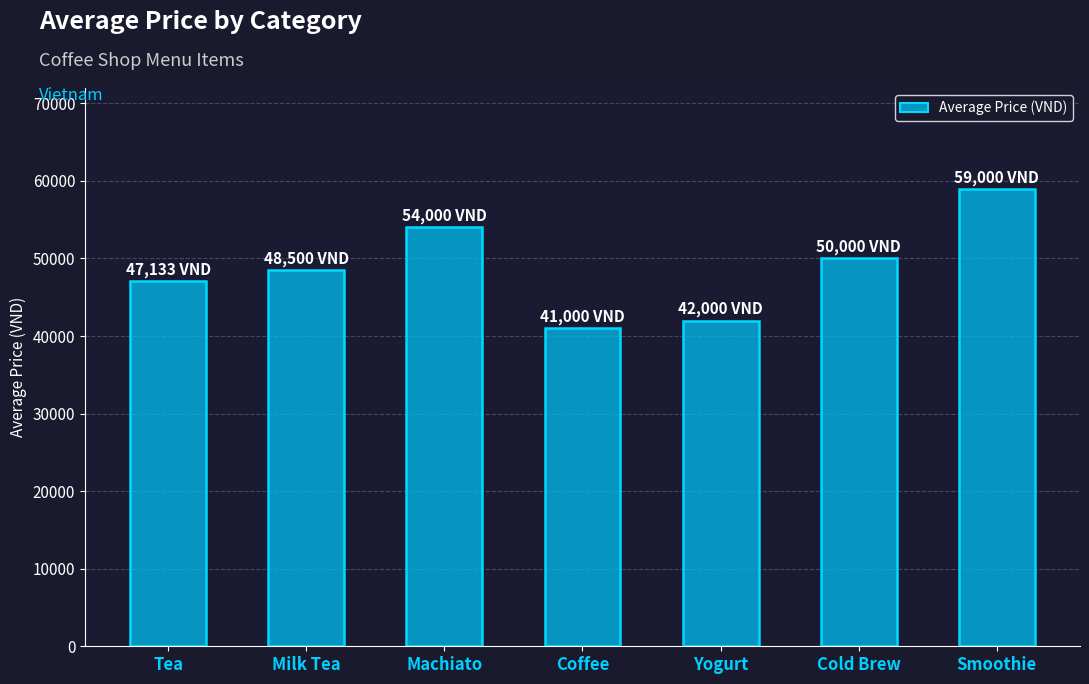

What is the difference between the values at Cold Brew and Coffee?

9000.0